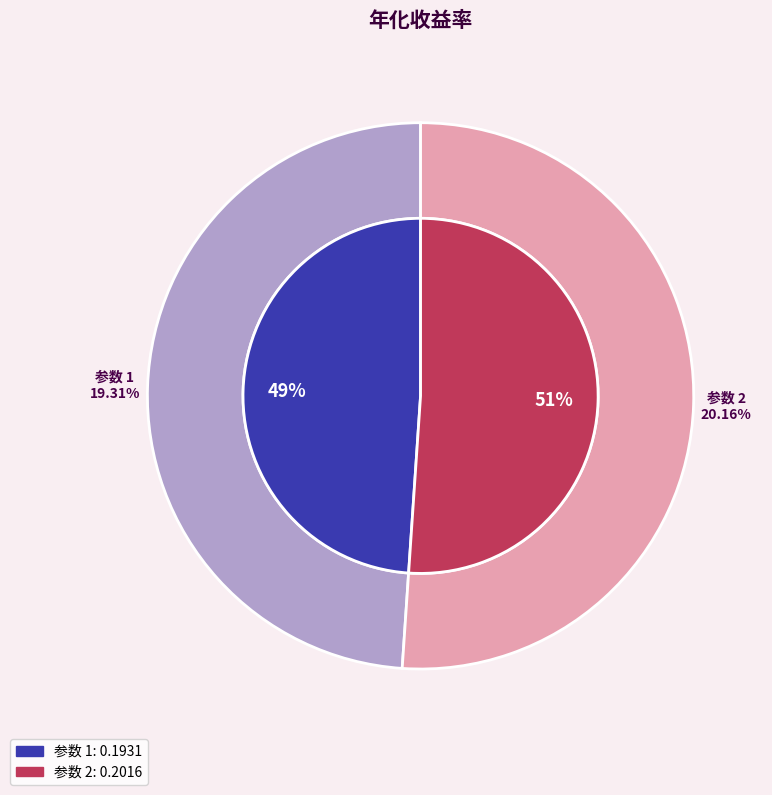

Combined, what portion of the pie is 2 and 1?

100.0%